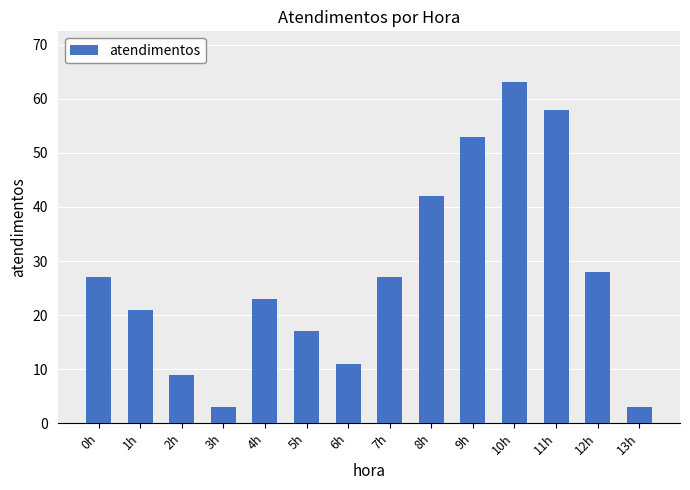

Which has a higher value, 7h or 6h?

7h